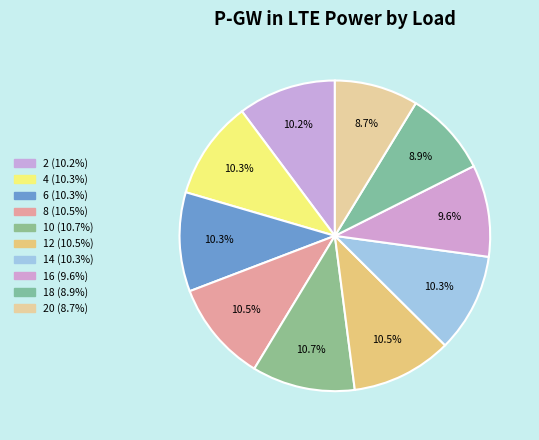

Count the number of slices in the pie.

10